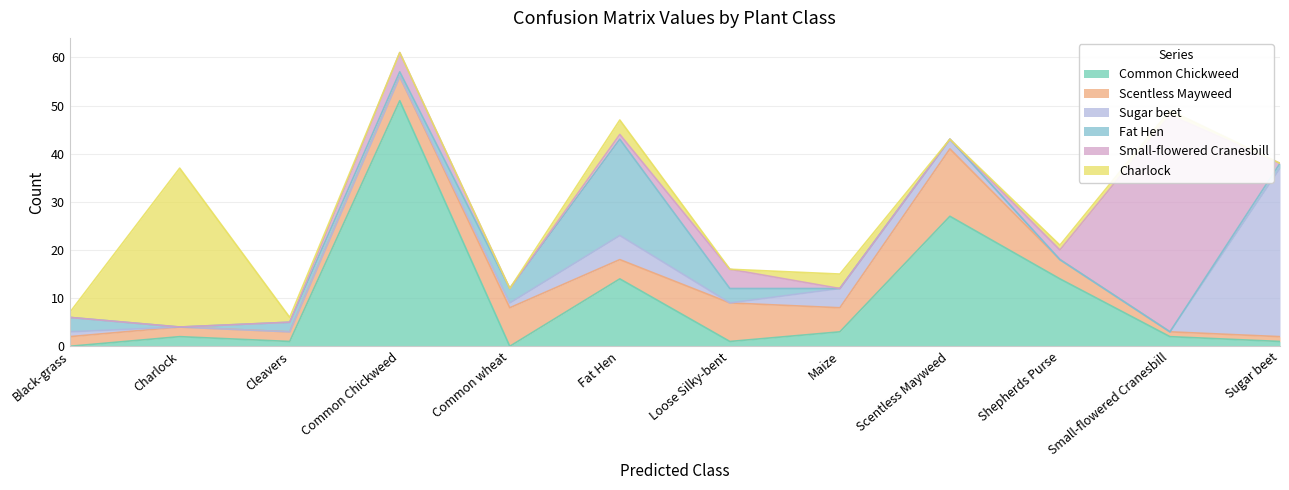

What are all the series names shown in the legend?

Common Chickweed, Scentless Mayweed, Sugar beet, Fat Hen, Small-flowered Cranesbill, Charlock